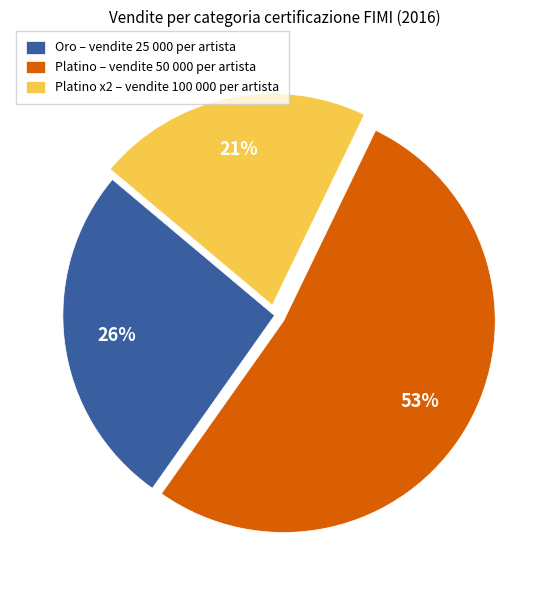

To the nearest percent, what percentage of the pie is Platino x2 – vendite 100 000 per artista?

21%